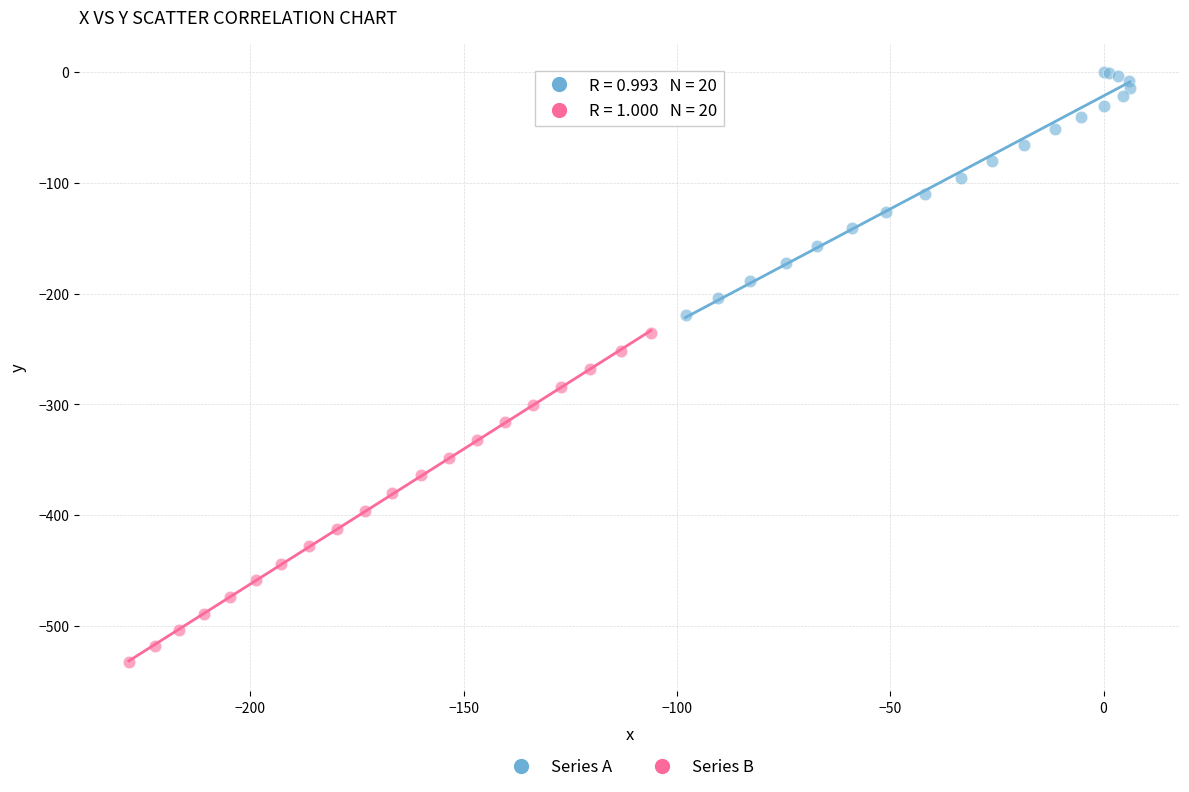

Which series reaches the maximum Y coordinate?

Series A